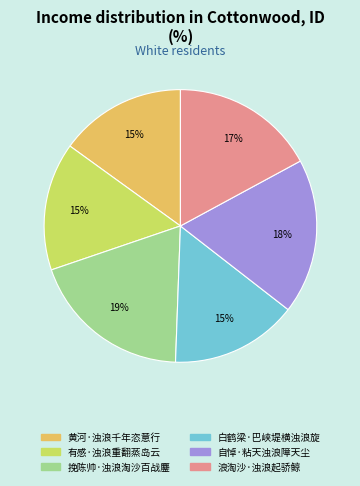

Is it true that 黄河·浊浪千年恣意行 is 15% of the pie?

True